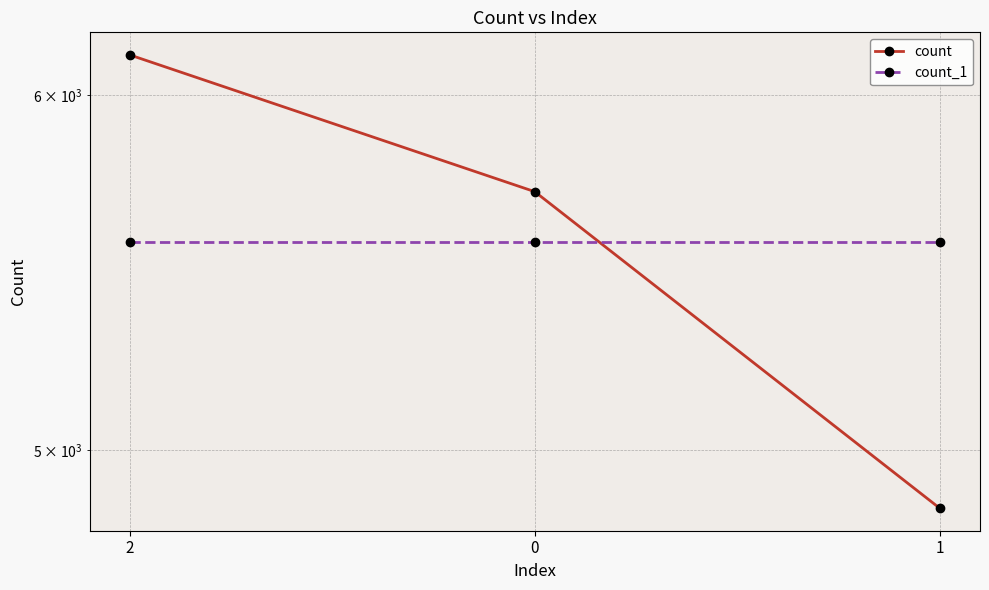

Is it true that count equals 6125 at 2?

True